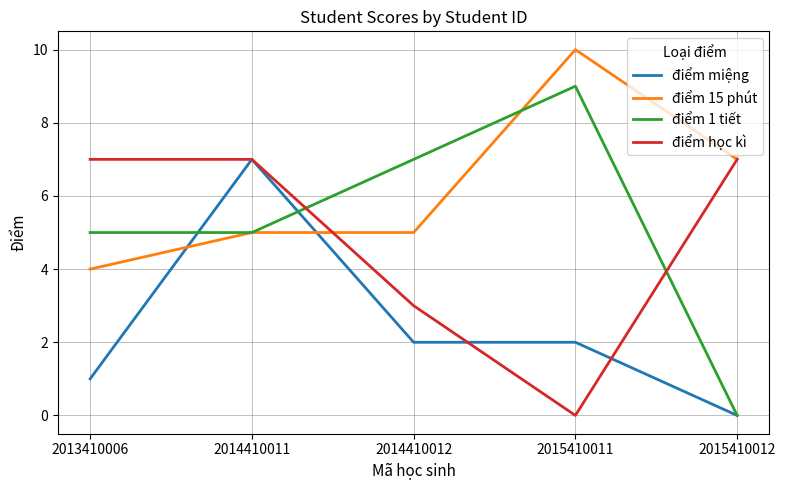

Reading left to right, list all the values displayed in this chart.

điểm miệng: 2013410006=1	2014410011=7	2014410012=2	2015410011=2	2015410012=0
điểm 15 phút: 2013410006=4	2014410011=5	2014410012=5	2015410011=10	2015410012=7
điểm 1 tiết: 2013410006=5	2014410011=5	2014410012=7	2015410011=9	2015410012=0
điểm học kì: 2013410006=7	2014410011=7	2014410012=3	2015410011=0	2015410012=7